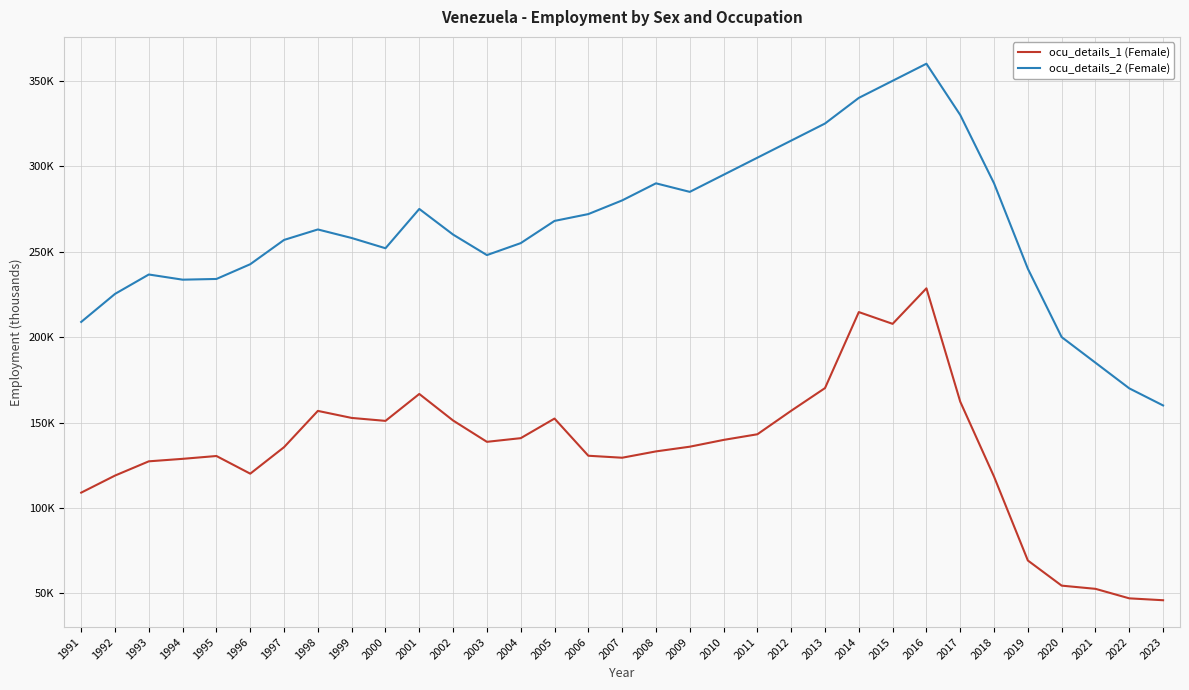

Reading right to left, extract all data points from this chart.

ocu_details_1 (Female): 46.0	47.1	52.7	54.5	69.3	118.3	162.2	228.6	207.8	214.6	170.2	156.9	143.1	139.8	135.9	133.1	129.4	130.6	152.3	140.9	138.7	151.2	166.7	151.0	152.7	156.8	135.6	120.1	130.4	128.8	127.3	119.0	109.0
ocu_details_2 (Female): 160.0	170.0	185.0	200.0	240.0	290.0	330.0	360.0	350.0	340.0	325.0	315.0	305.0	295.0	285.0	290.0	280.0	272.0	268.0	255.0	248.0	260.0	275.0	252.0	258.0	263.0	256.9	242.7	234.0	233.6	236.6	225.3	208.9